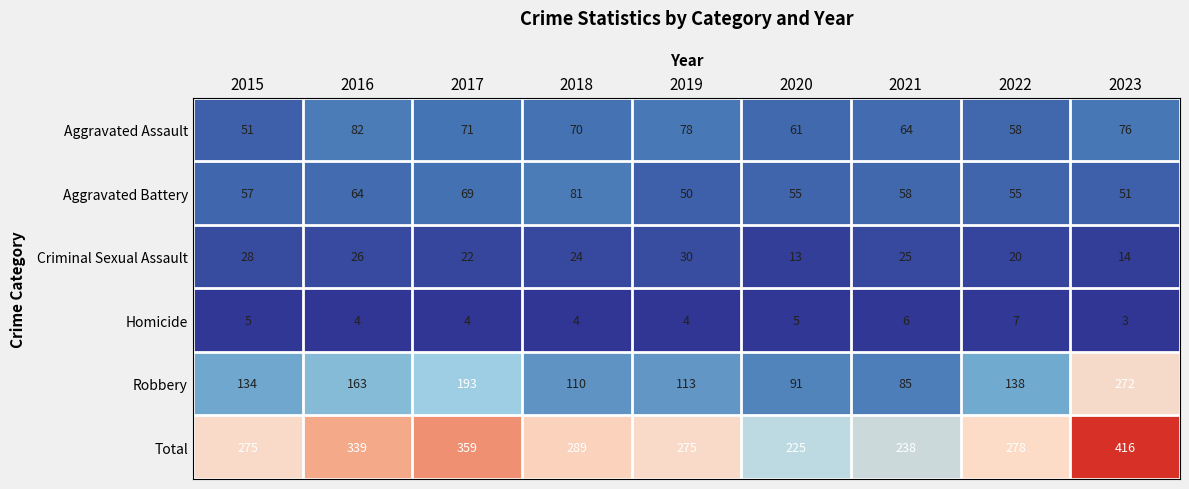

Read the Aggravated Battery value at 2016.

64